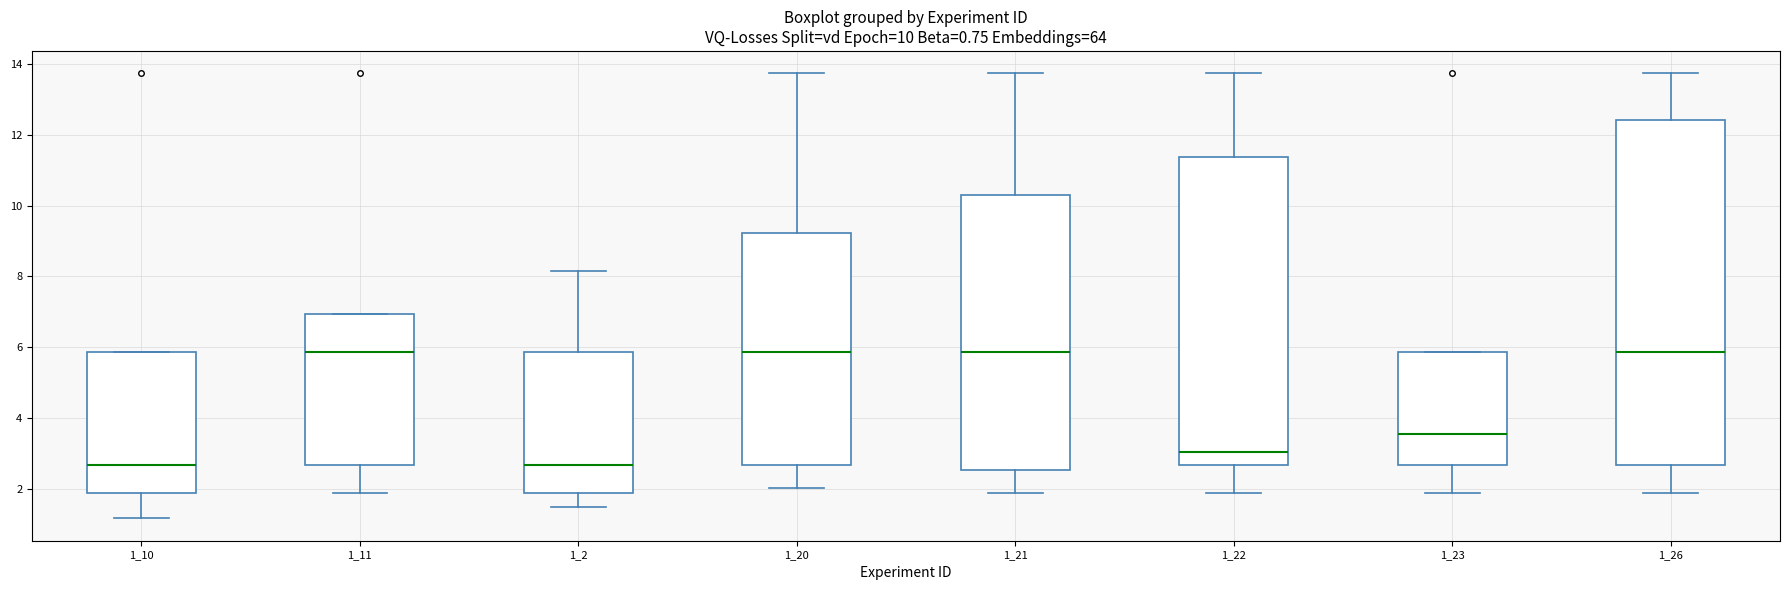

Comparing the boxes themselves (not the whiskers), which one is the tallest?

1_26